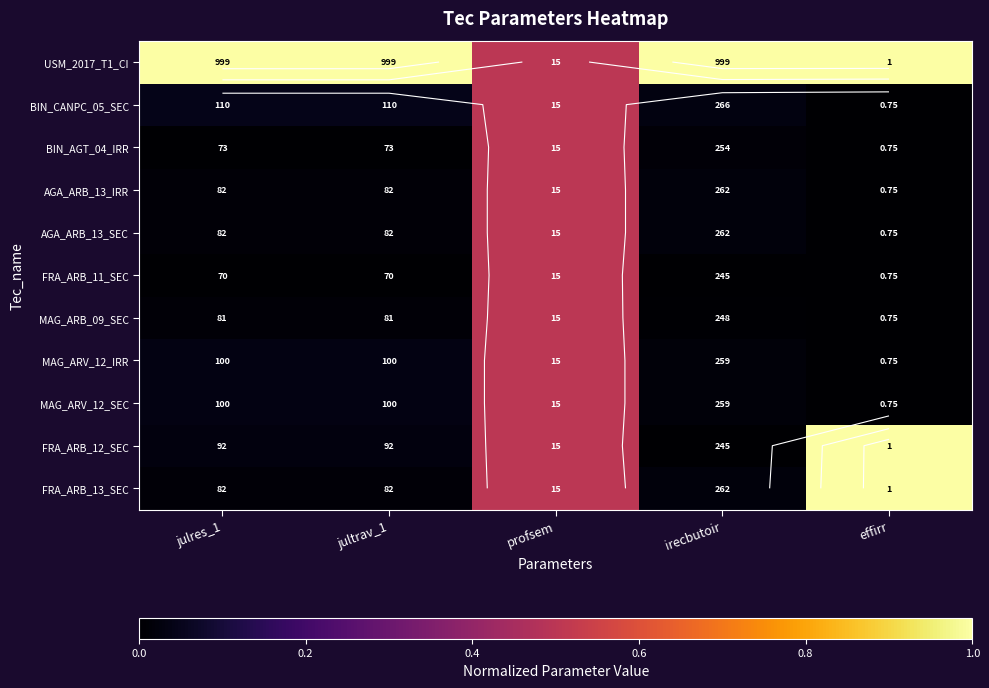

How many data points does each series have?

5